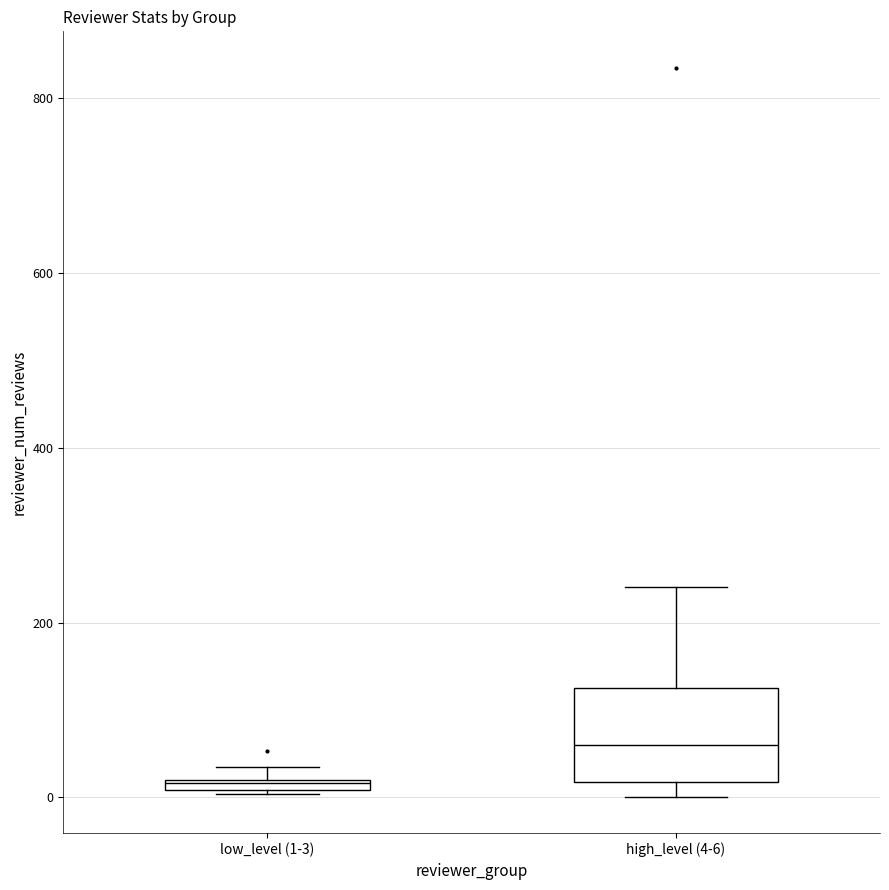

Which box has the lowest median line?

low_level (1-3)